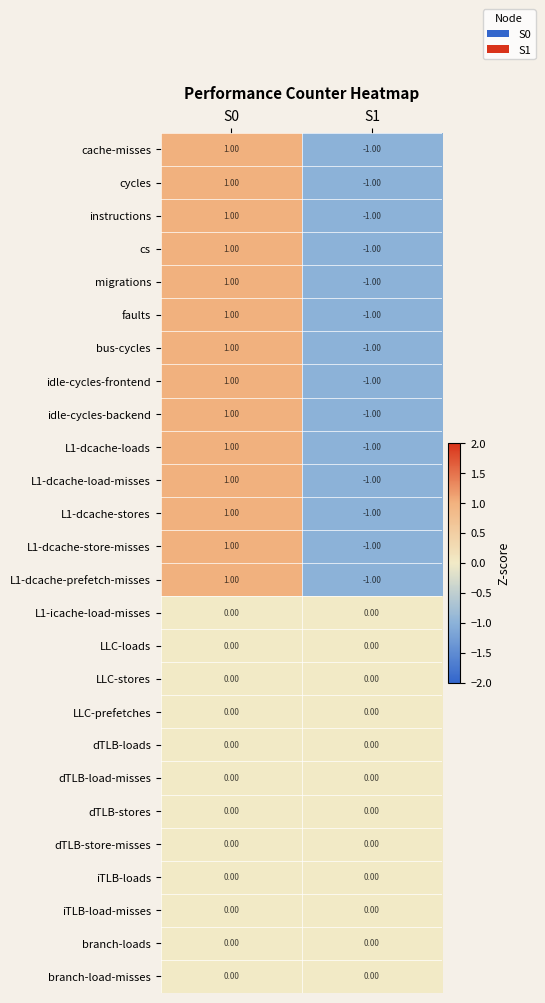

Is the value of iTLB-load-misses at S0 greater than the value of cs at S1?

Yes